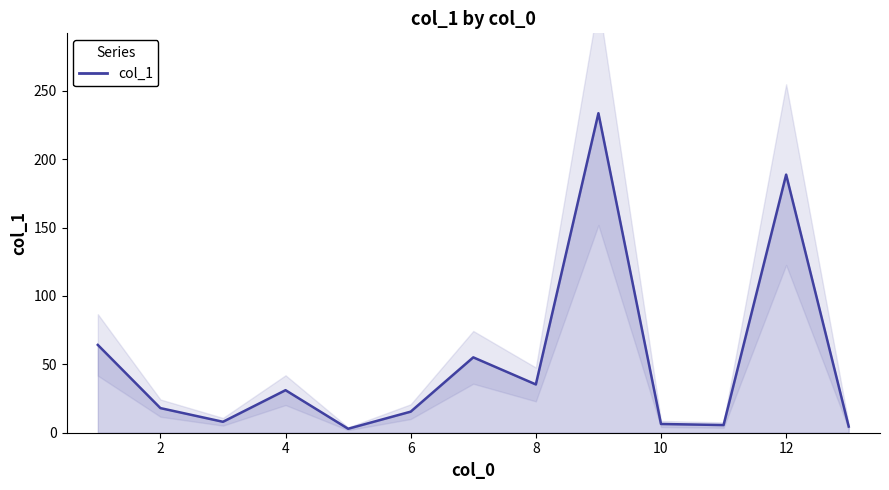

How many lines are shown in the chart?

1